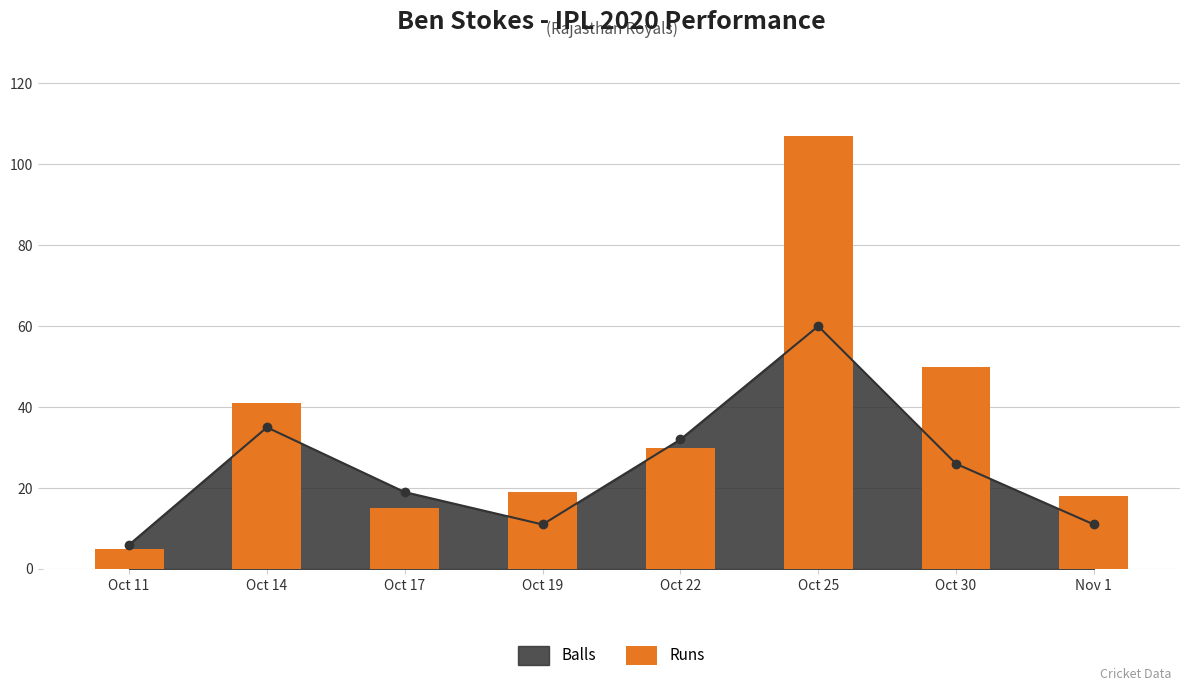

What position from the left is Oct 17?

3